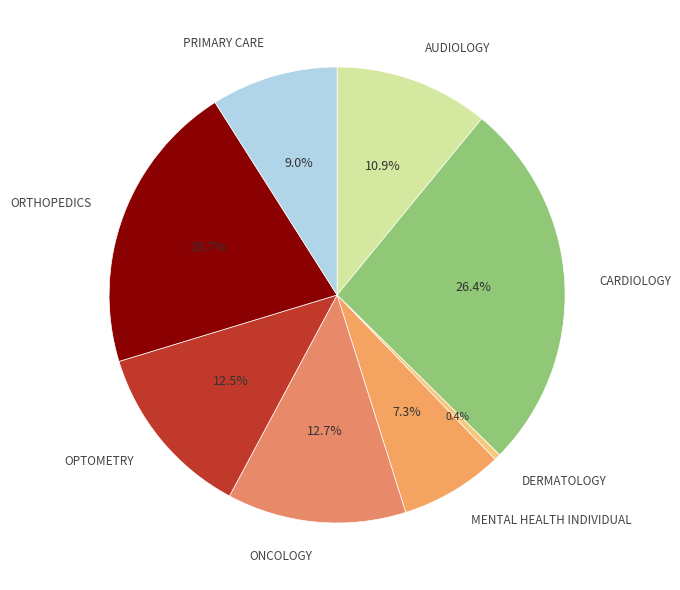

The OPTOMETRY slice represents 18% of the pie. True or false?

False